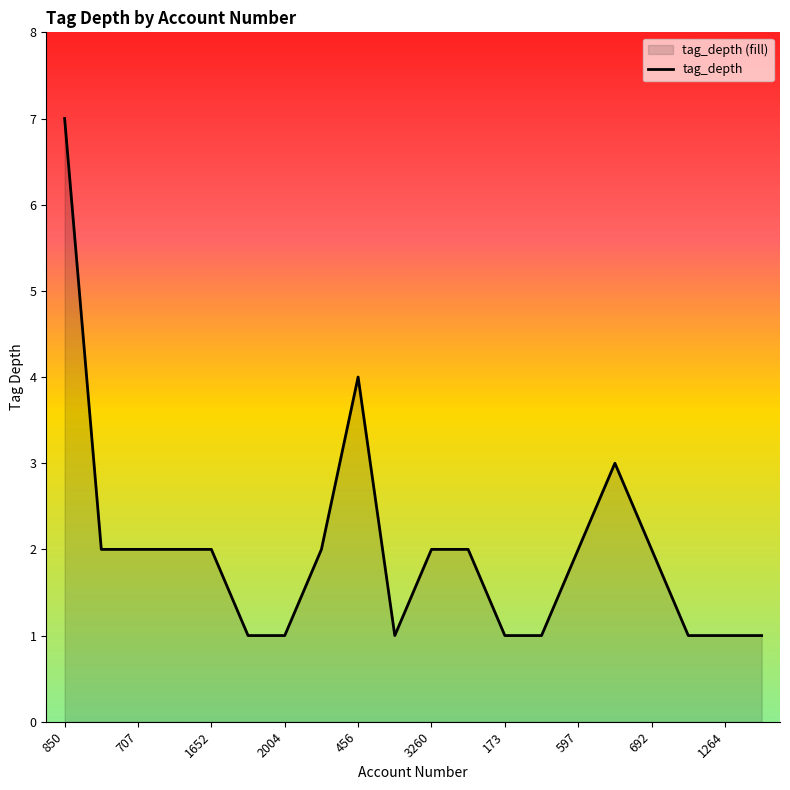

Which has a higher value, 3260 or 1264?

3260